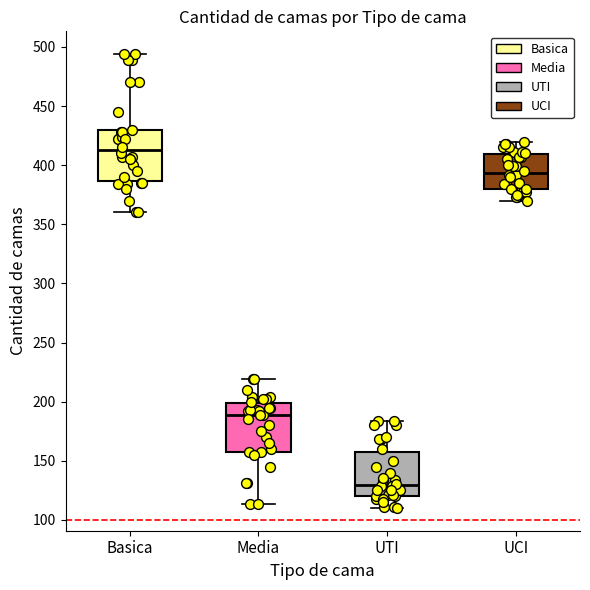

Reading left to right, read every box against the y-axis: the position of its median line, the range the box covers, and the ends of its whiskers. The values are not printed on the chart, so give them approximately, as read against the axis.

Basica: median 415, box 385 to 430, whiskers 360 to 495
Media: median 190, box 160 to 200, whiskers 115 to 220
UTI: median 130, box 120 to 160, whiskers 110 to 185
UCI: median 395, box 380 to 410, whiskers 370 to 420